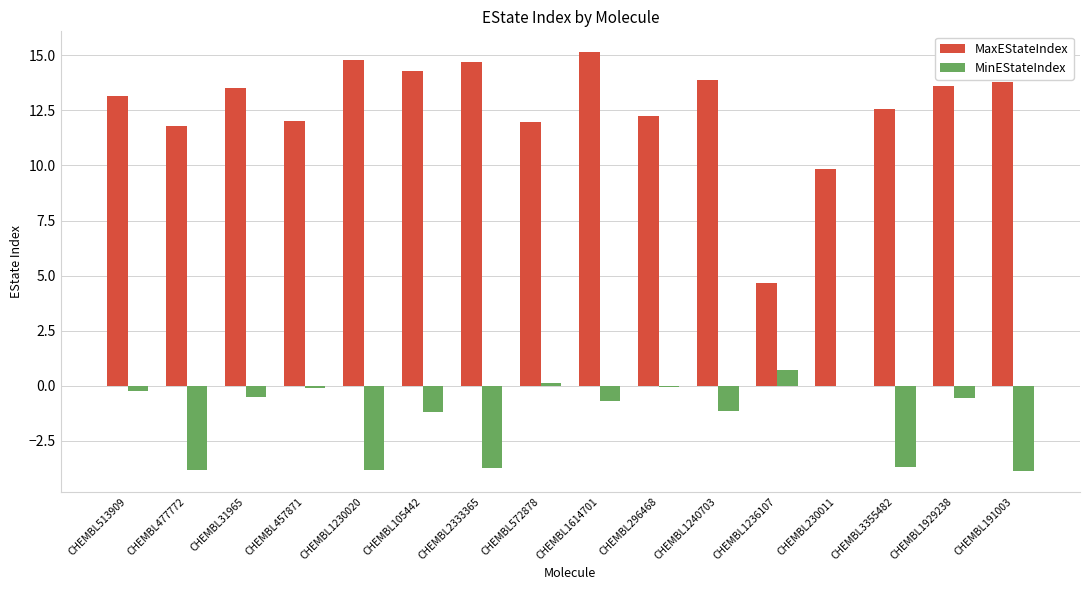

Are the bars grouped side by side (vs. stacked)?

Yes